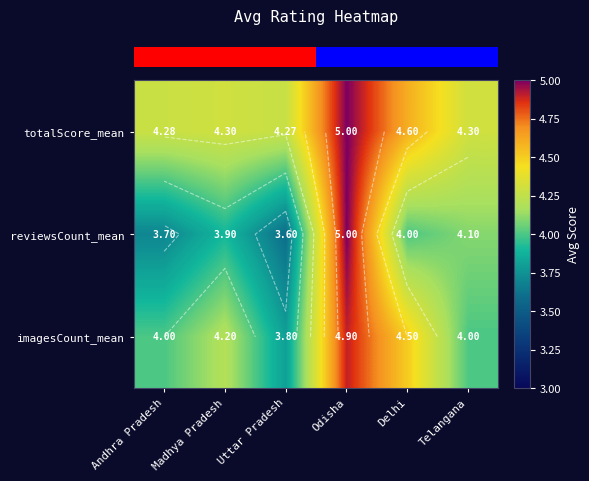

How many categories are shown in the chart?

6